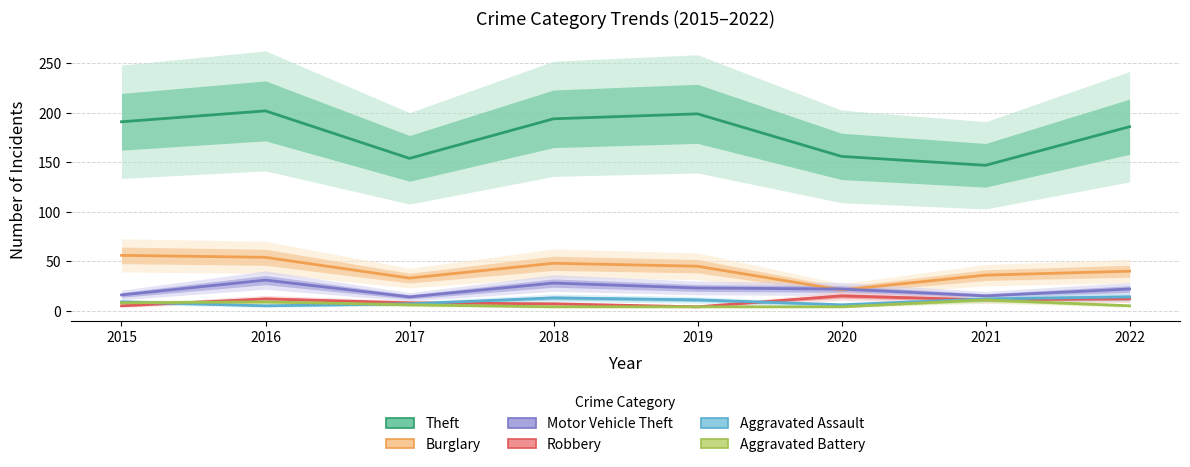

What is the sum of the Burglary values at 2022 and 2021?

76